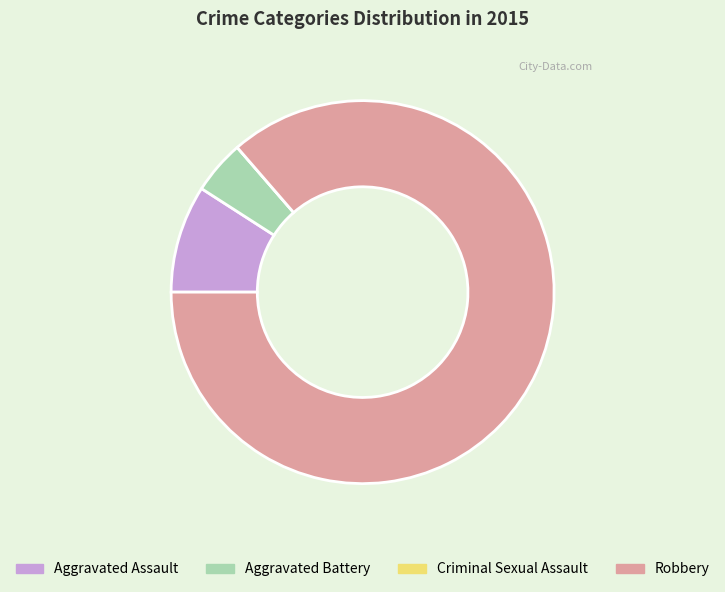

Which slice is the largest?

Robbery